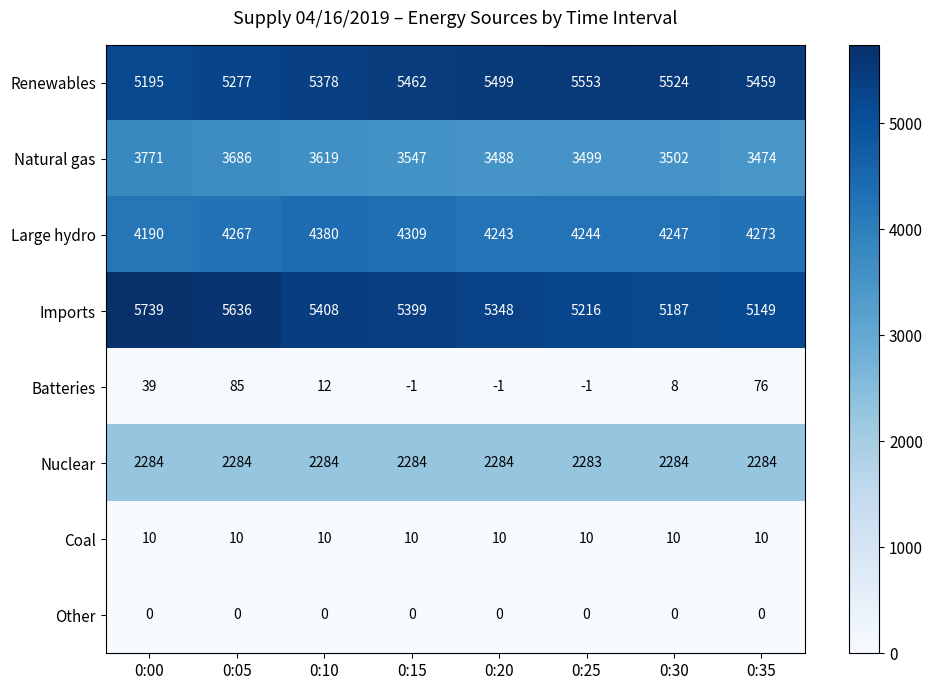

Rank the series by their maximum value, from lowest to highest.

Other, Coal, Batteries, Nuclear, Natural gas, Large hydro, Renewables, Imports